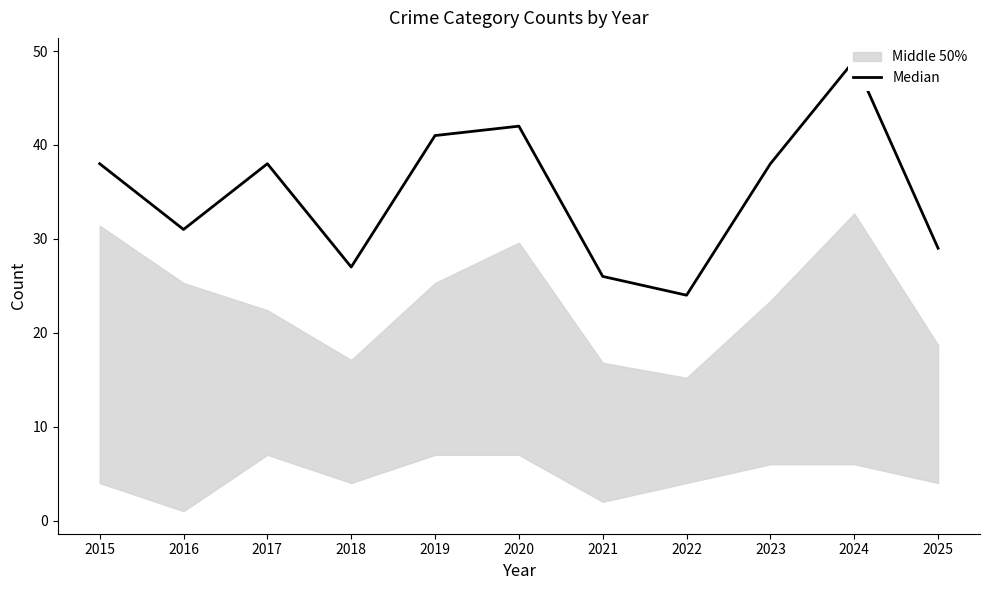

What is the value of the 10th point from the left?

49